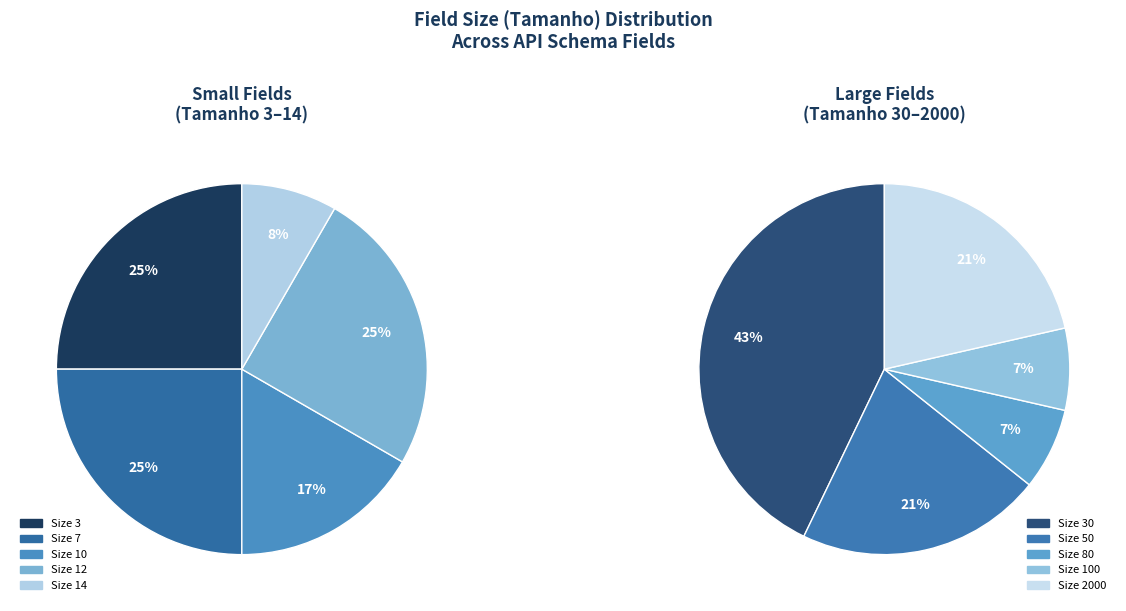

How many segments does this pie chart have?

10